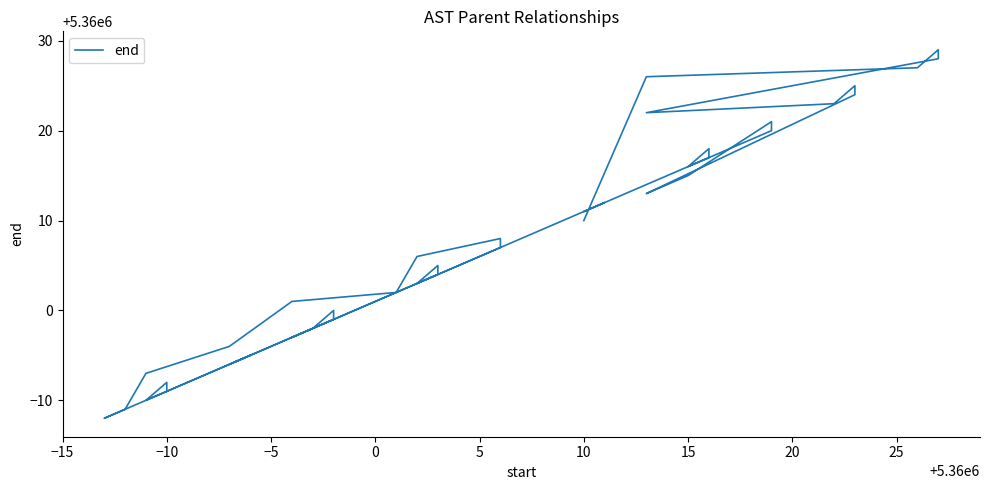

Reading right to left, list all the values displayed in this chart.

5360010	5360026	5360027	5360029	5360028	5360022	5360023	5360025	5360024	5360013	5360014	5360015	5360021	5360020	5360016	5360018	5360017	5360011	5360012	5359988	5359989	5359993	5359996	5360001	5360002	5360006	5360008	5360007	5360003	5360005	5360004	5359997	5359998	5360000	5359999	5359994	5359995	5359990	5359992	5359991